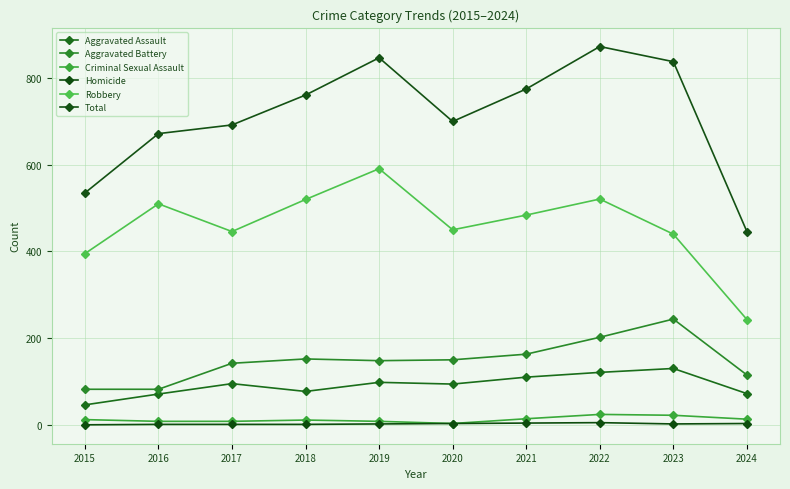

At which category does Criminal Sexual Assault reach its first local peak?

2018